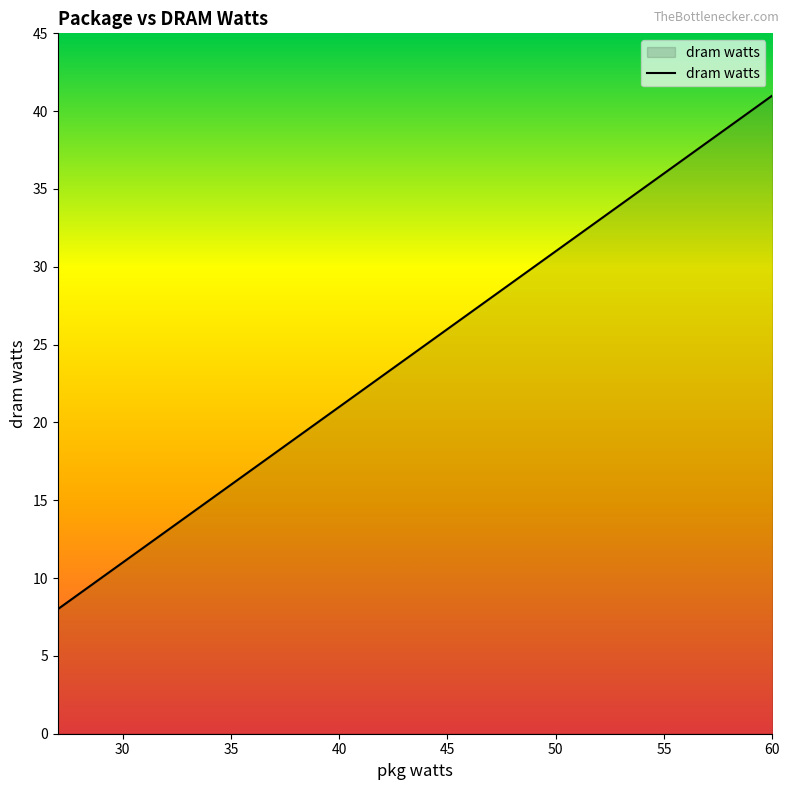

What is the difference between the maximum and minimum values?

33